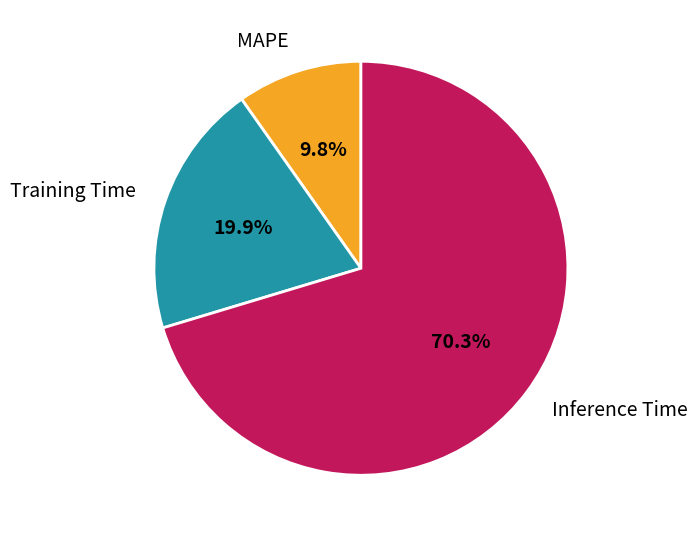

To the nearest percent, what is the average slice percentage?

33%